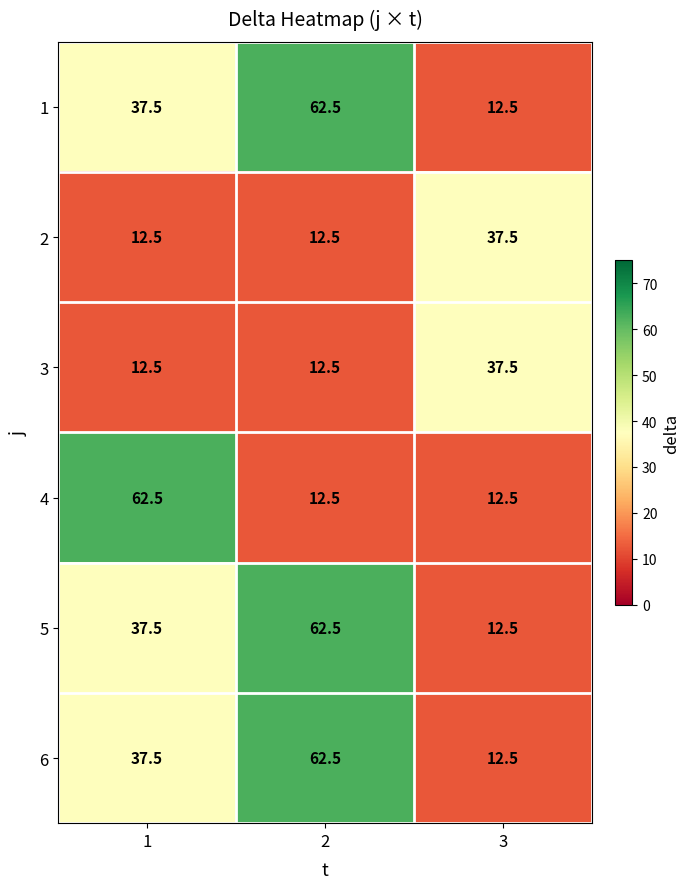

At which category is the sum across all series the highest?

2